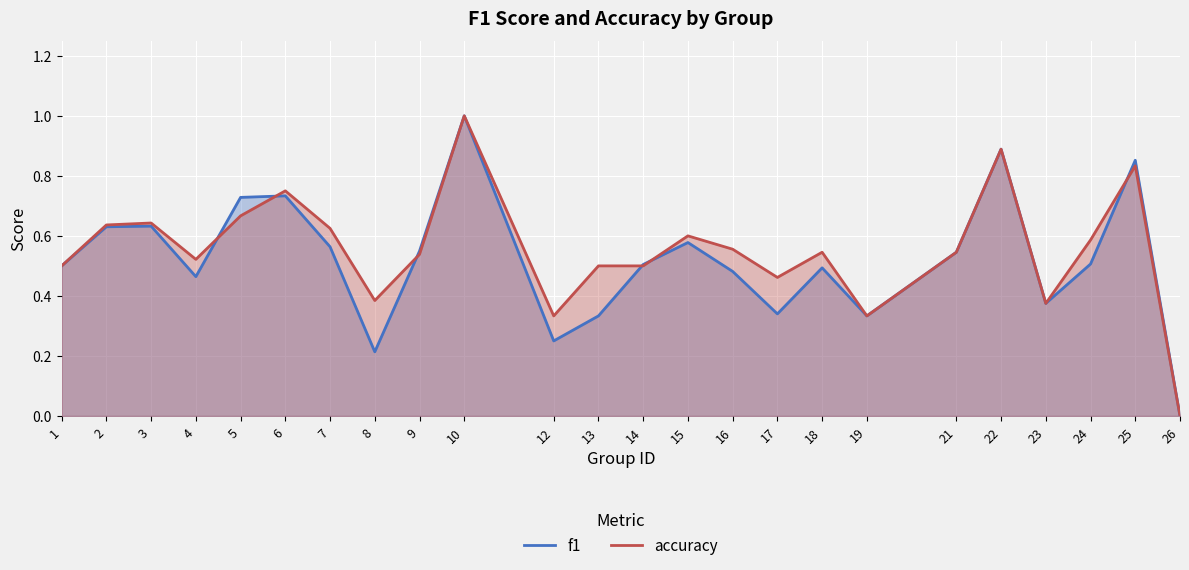

What are all the series names shown in the legend?

f1, accuracy